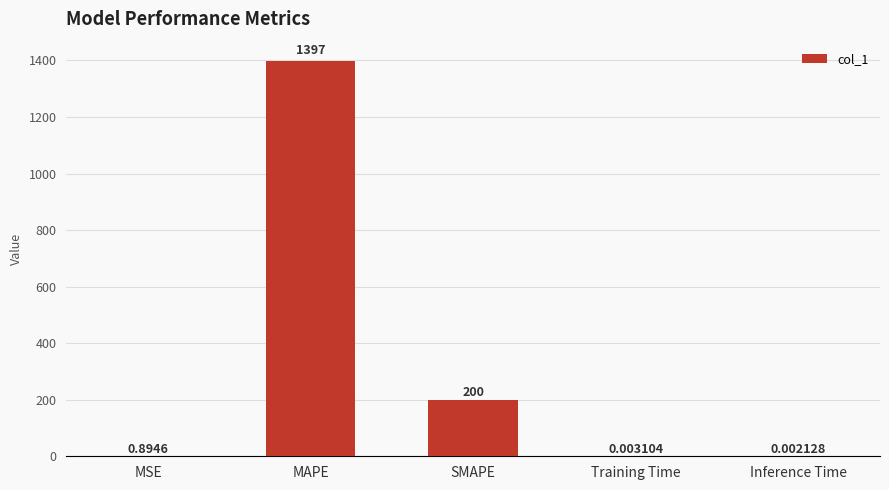

Where is the data nearest to the value 698?

SMAPE